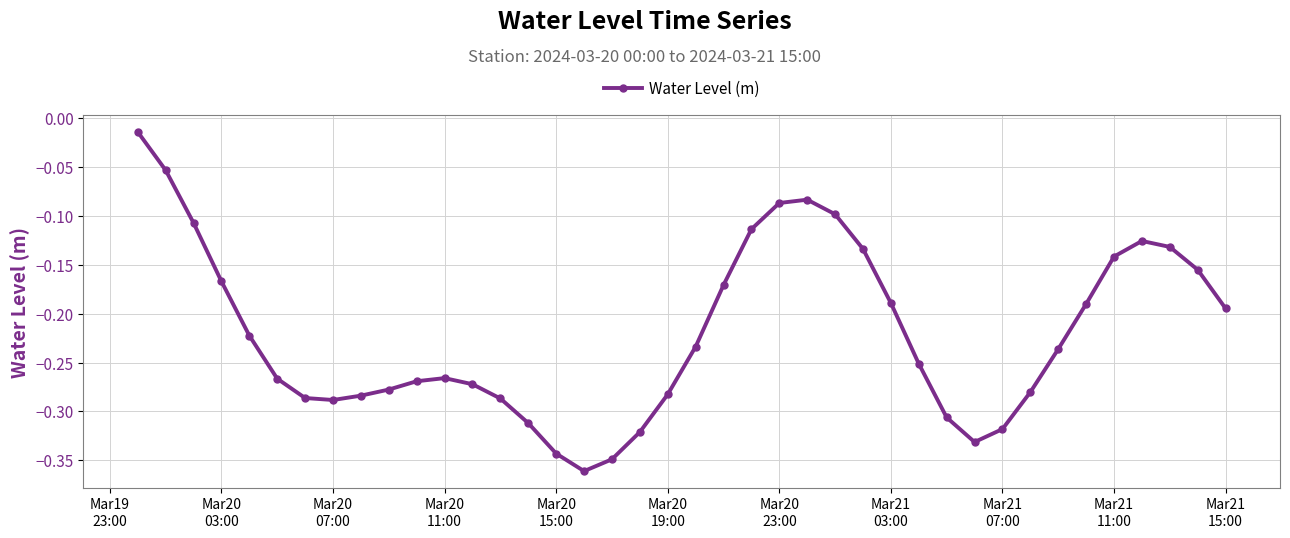

What is the difference between the maximum and second lowest values?

0.3